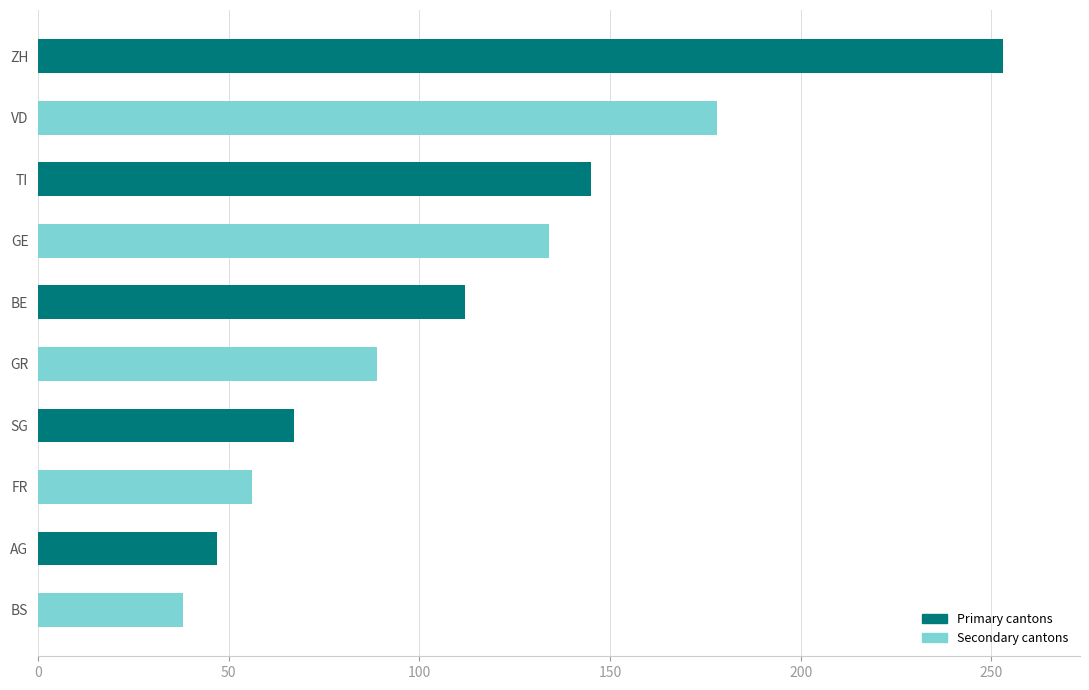

What is the difference between the maximum and minimum values?

215